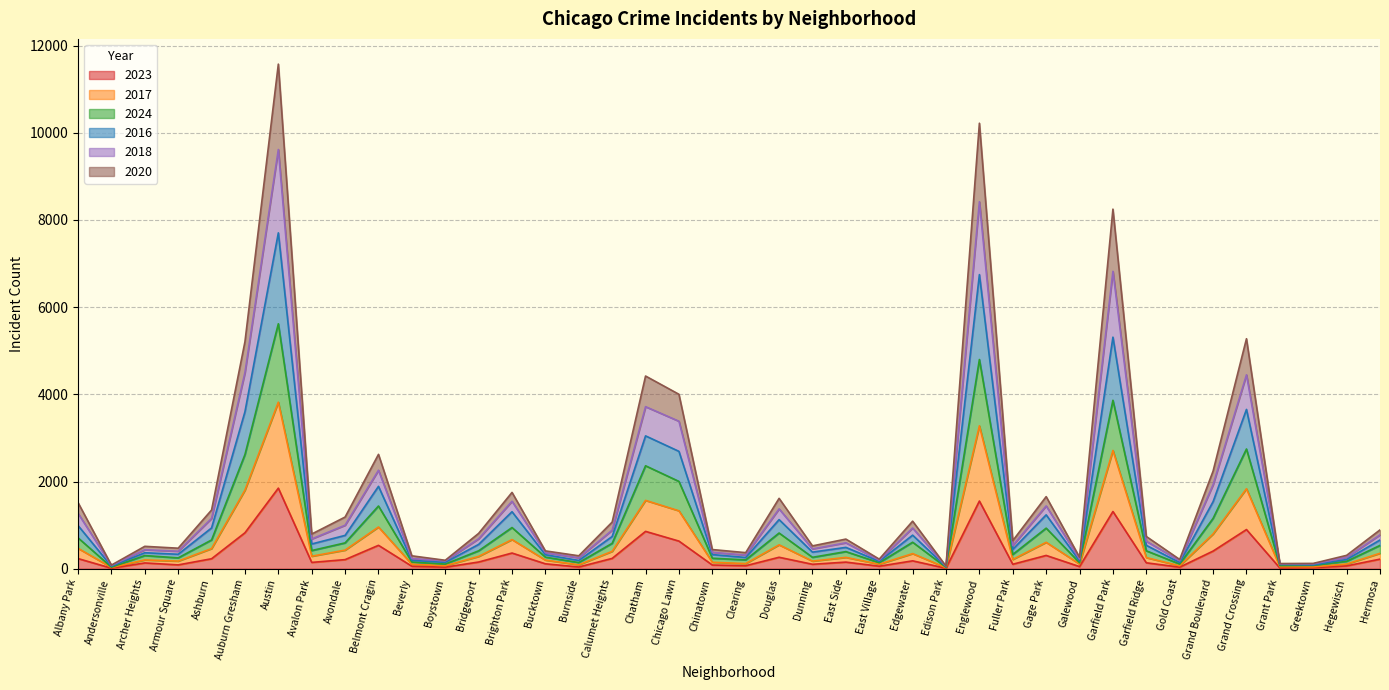

Which category has the highest value in the 2023 series?

Austin